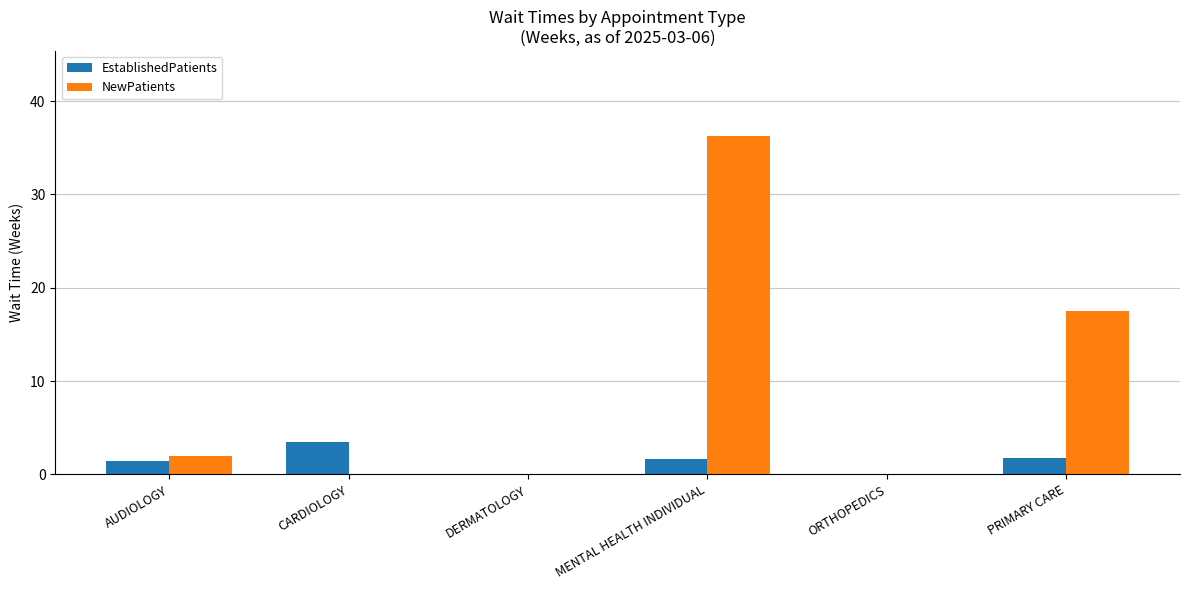

What is the average value of the NewPatients series?

9.3